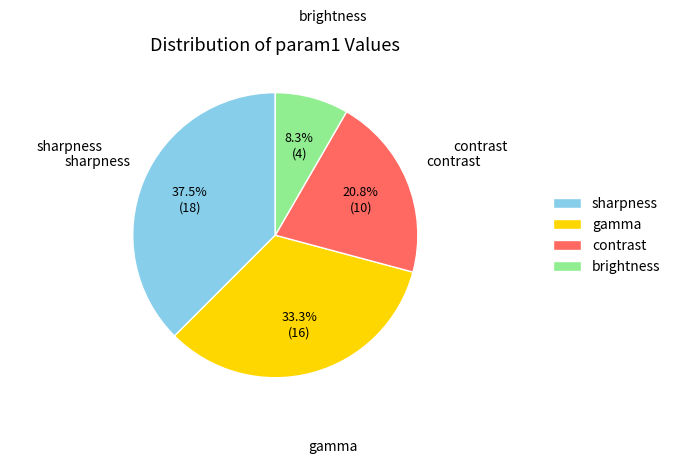

What is the smallest slice in the pie chart?

brightness